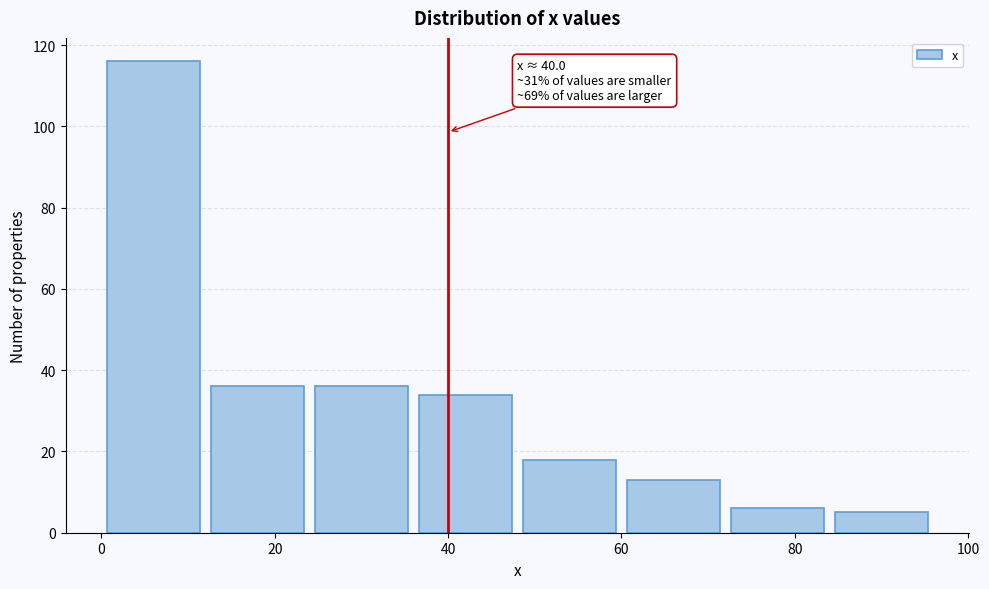

Over which range of the x-axis is the bar tallest?

0 to 12